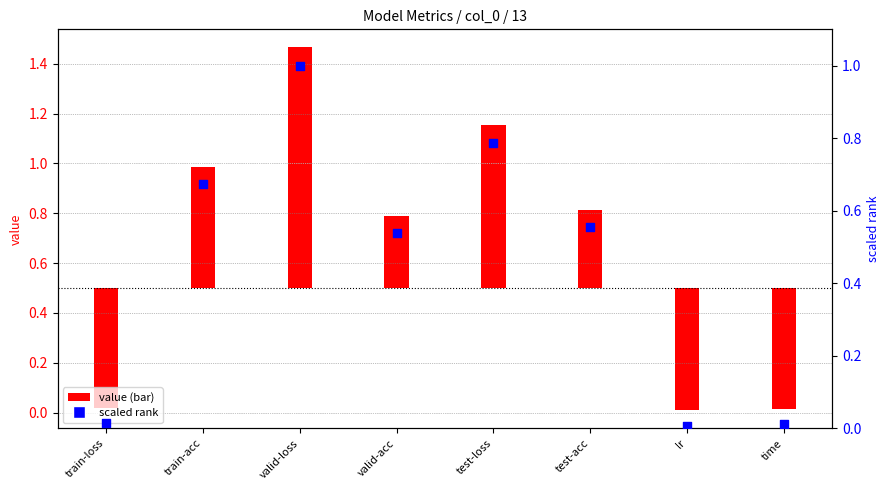

What are all the series names shown in the legend?

value (bar), scaled rank